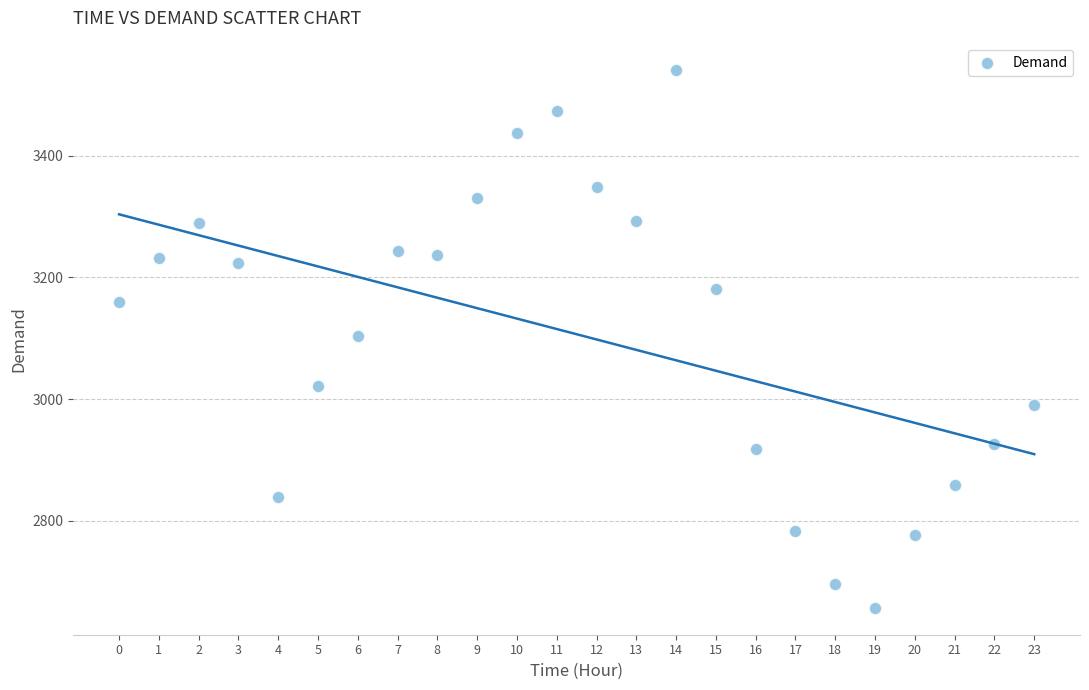

What is the range of Y values (max minus min)?

883